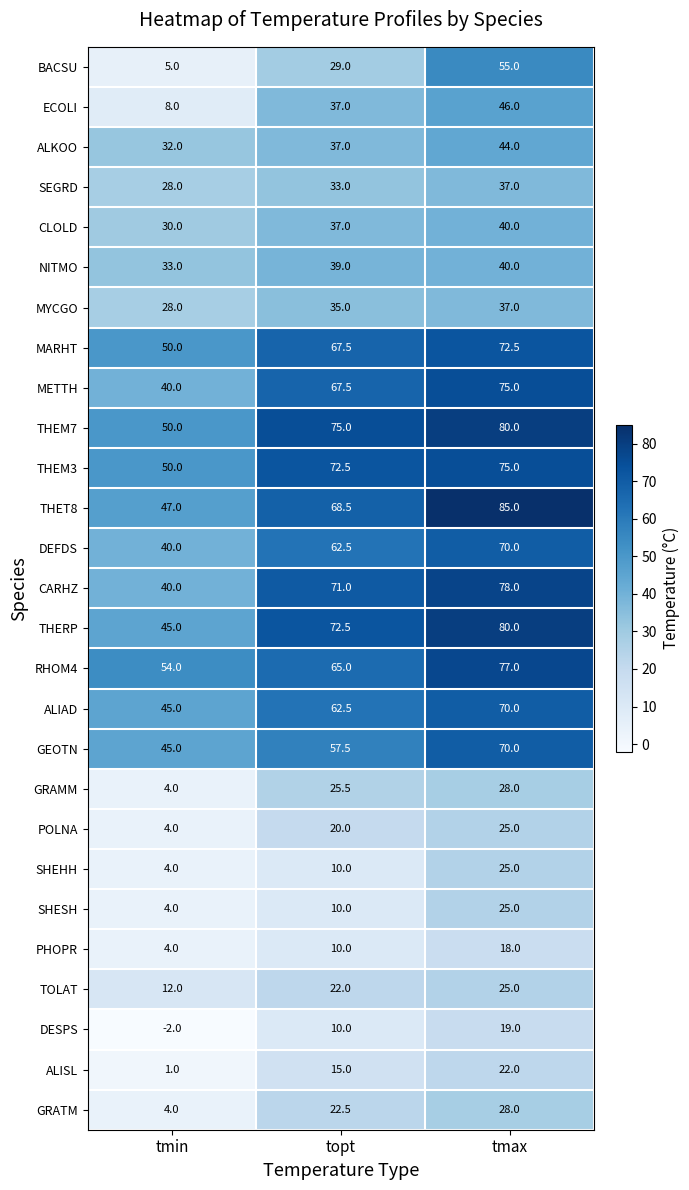

What is the minimum value for DEFDS?

40.0